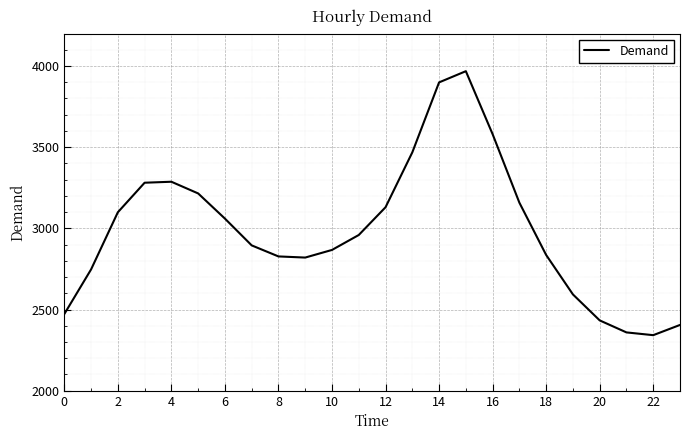

What is the smallest value displayed?

2342